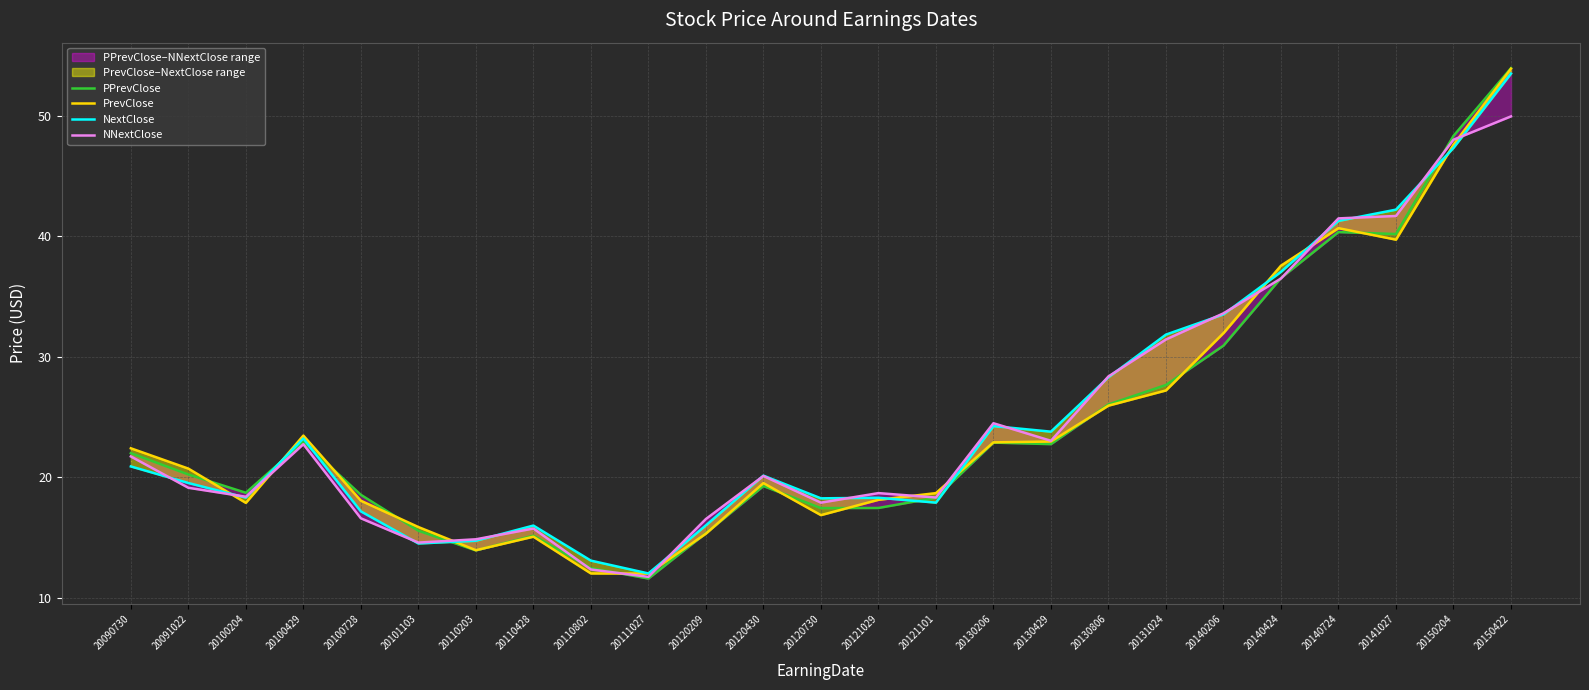

The value of PrevClose at 20111027 is 7.4. True or false?

False